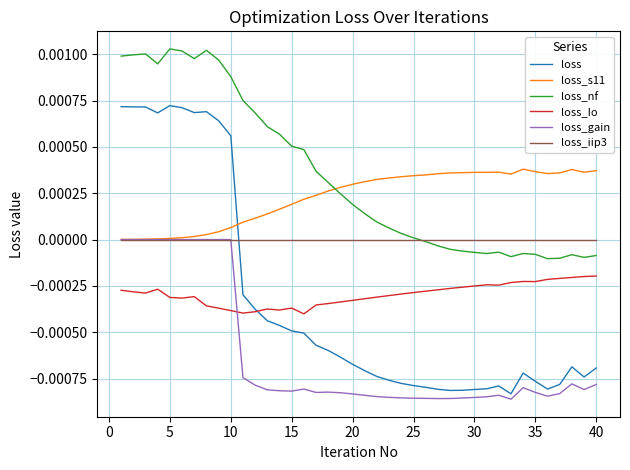

True or false: loss_nf and loss_gain cross at least once.

False